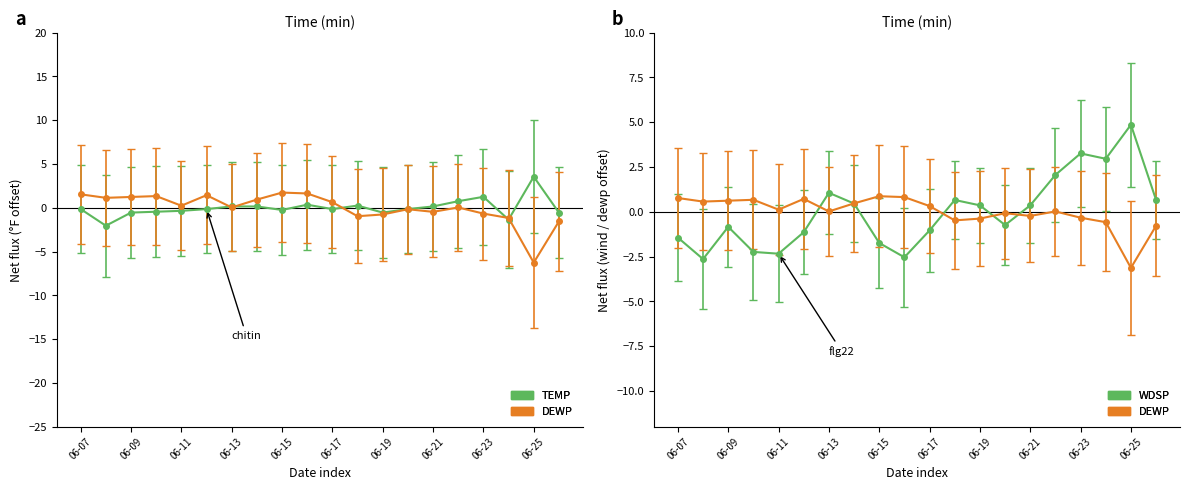

How many data points does each series have?

20